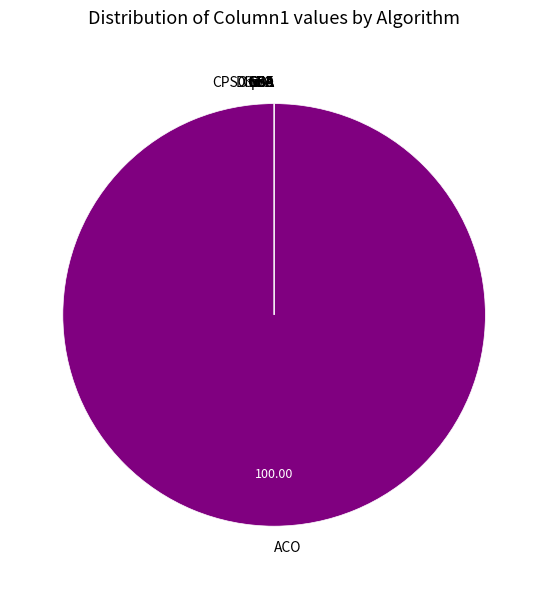

Does ACO represent more than half of the total?

Yes